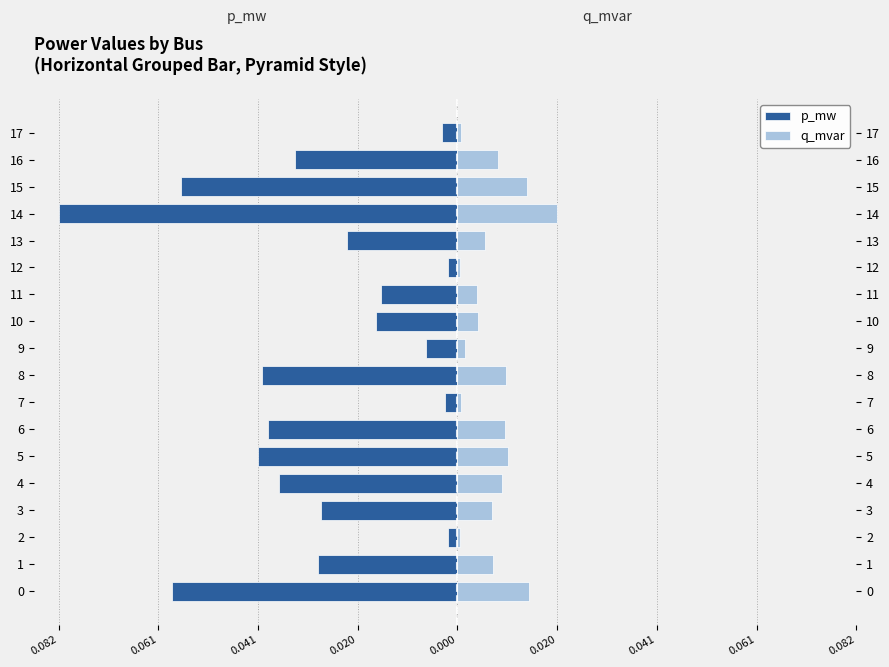

The p_mw series shows -0.0 at 2. True or false?

False